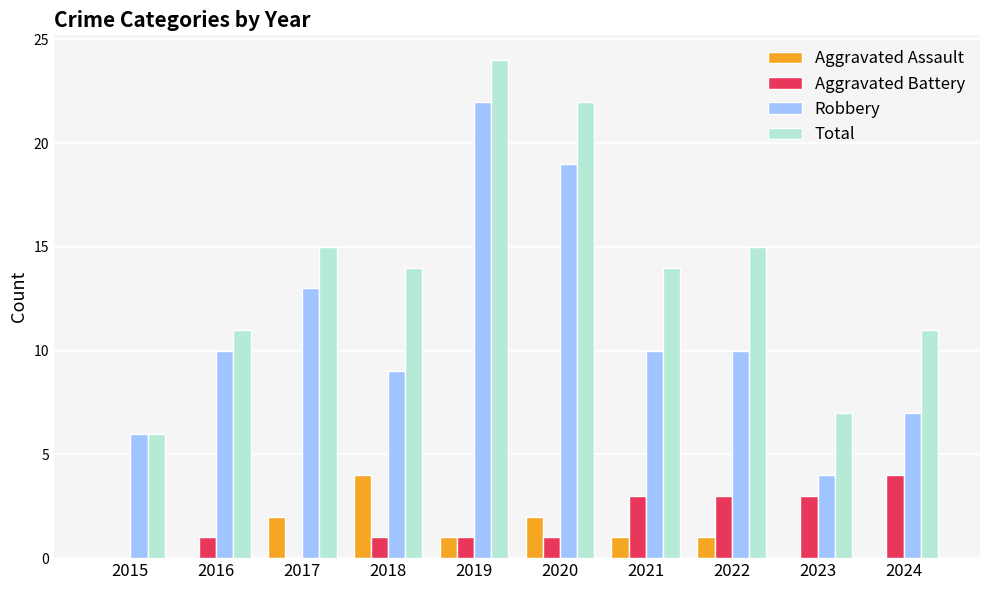

Between 2017 and 2020, which series saw the biggest shift?

Total